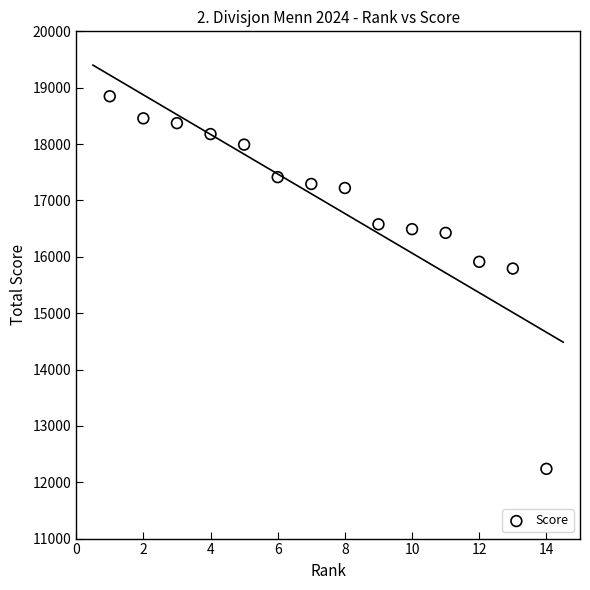

What Y value in the scatter plot is closest to 15542?

15791